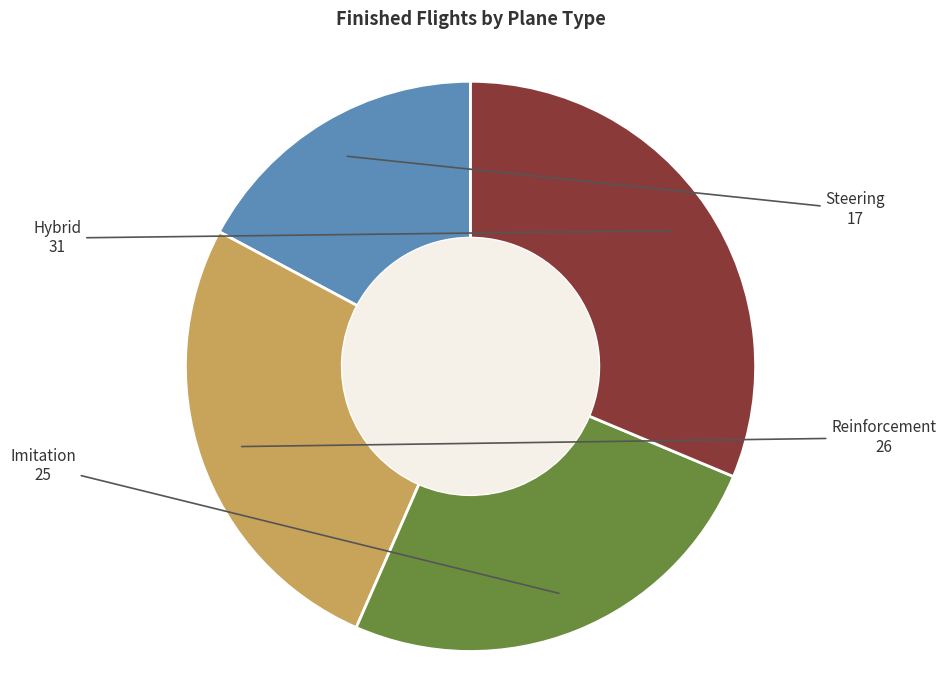

Combined, do Hybrid and Steering account for over 50%?

No